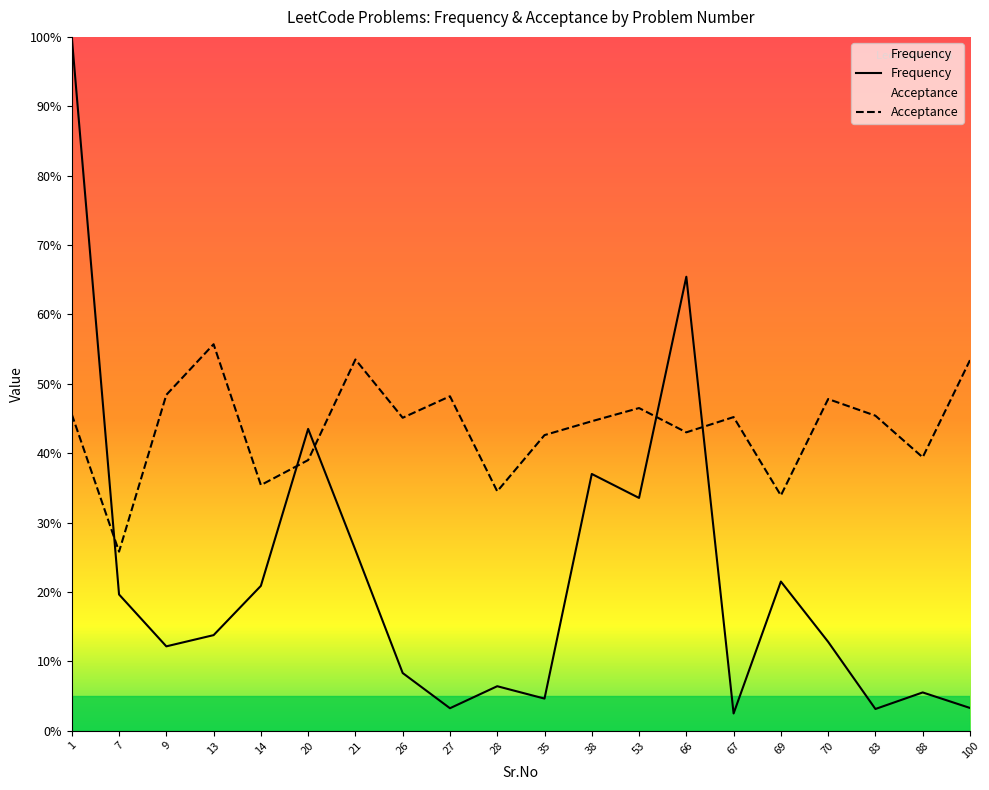

Which series ends up on top after the final intersection of Frequency and Acceptance?

Acceptance